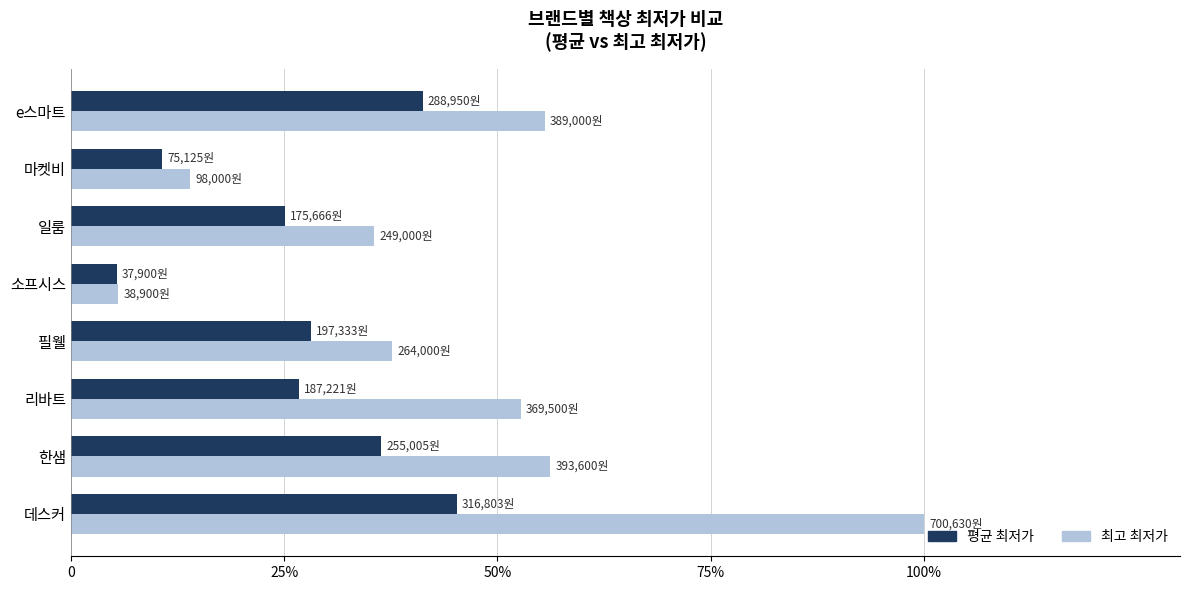

Which series has the largest total across all categories?

최고 최저가